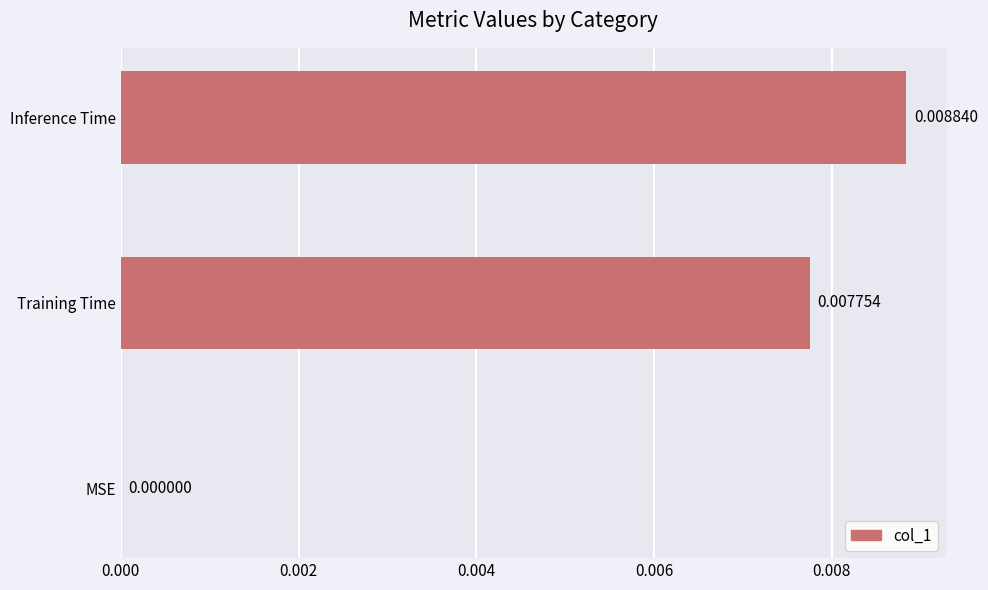

Which has a higher value, Inference Time or MSE?

Inference Time